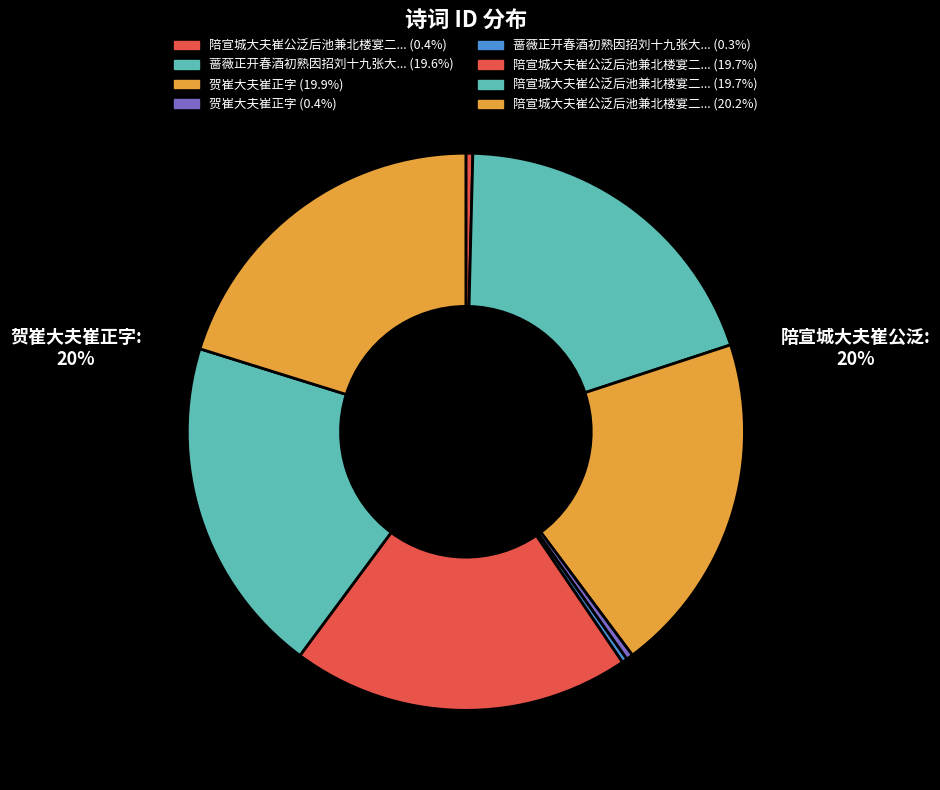

How many segments does this pie chart have?

8